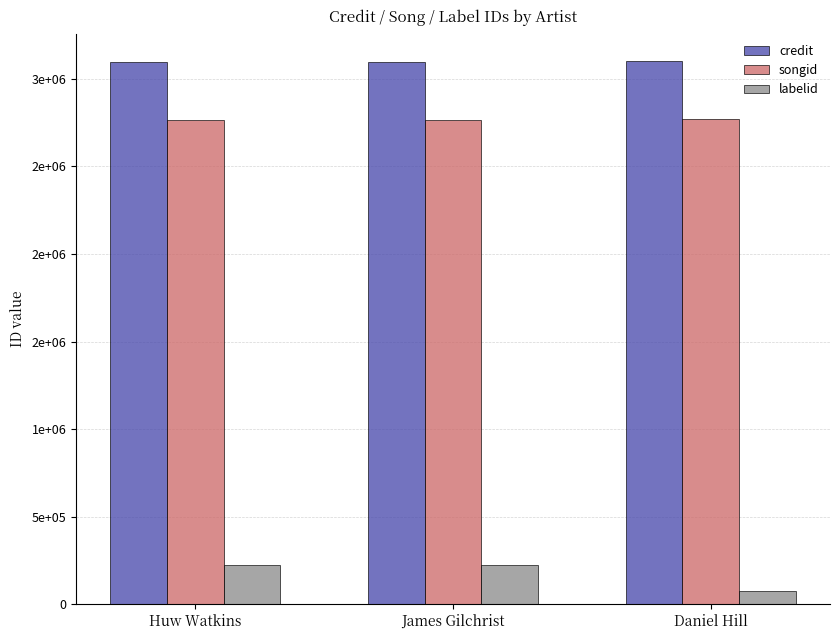

Does the chart contain stacked bars?

No